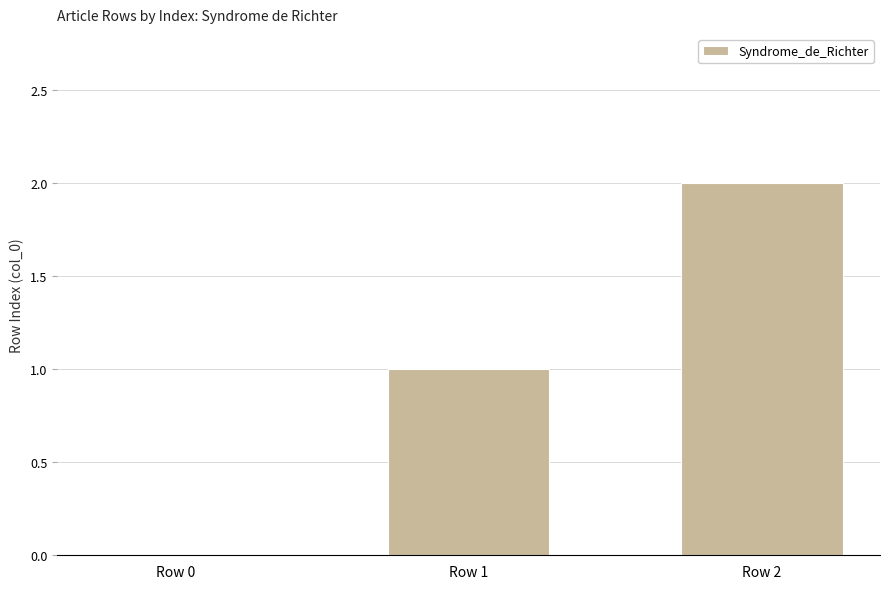

Is it true that the value at Row 1 is 1?

True